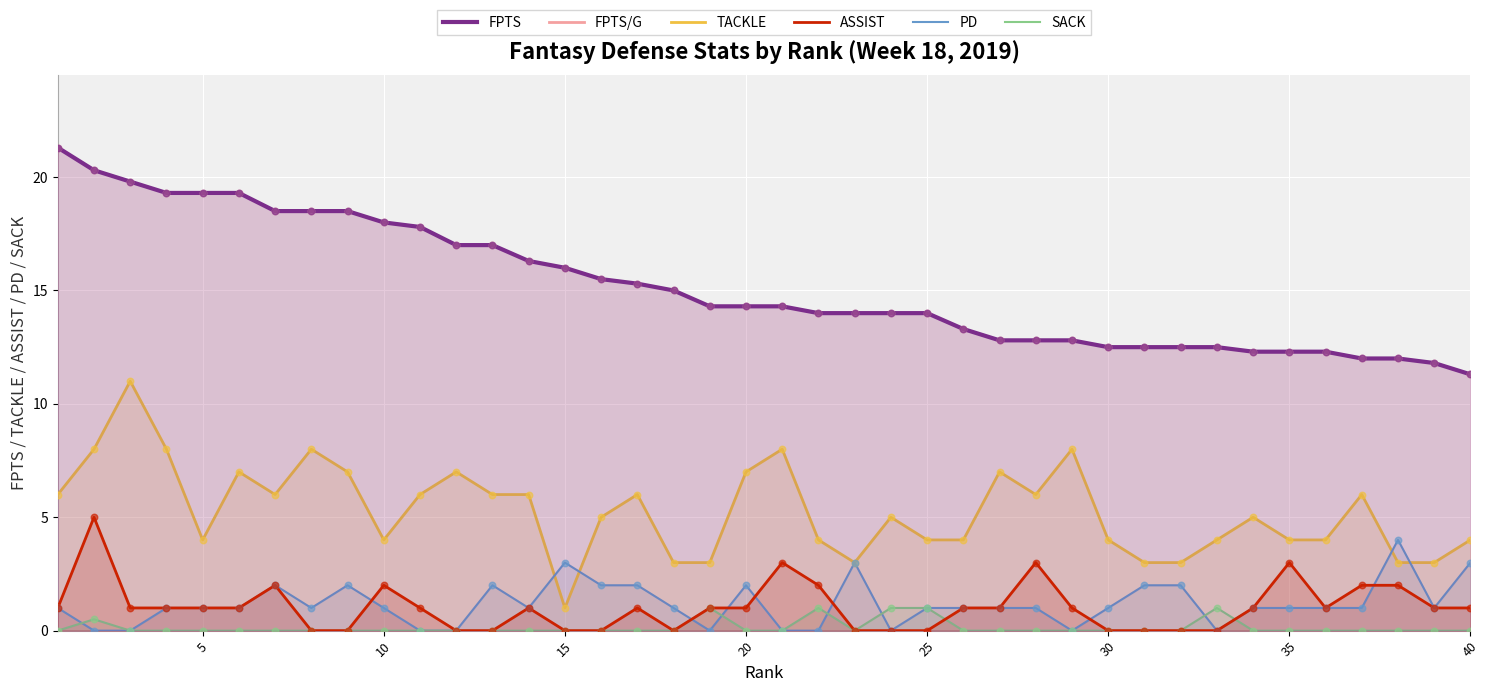

Which series has the largest total across all categories?

FPTS